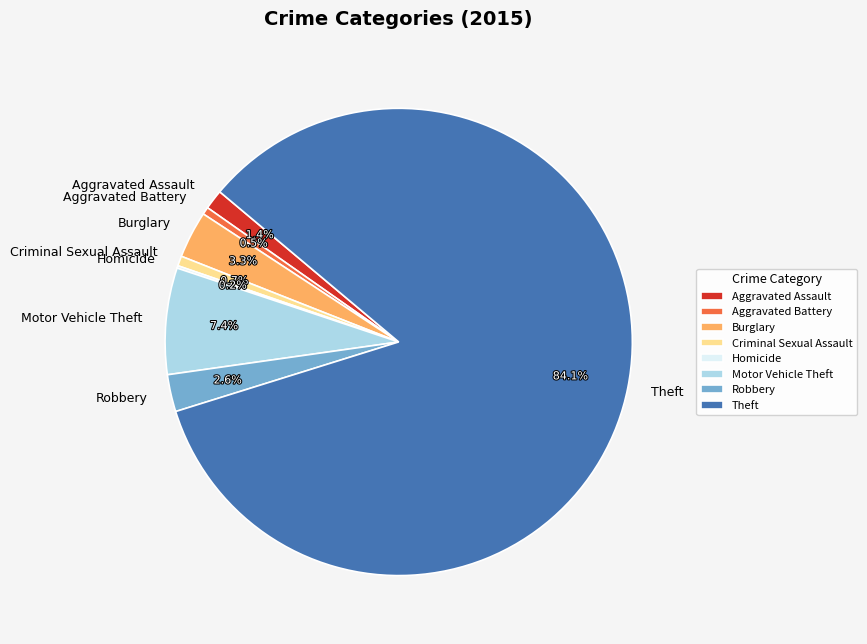

Combined, what portion of the pie is Burglary and Aggravated Battery?

3.8%